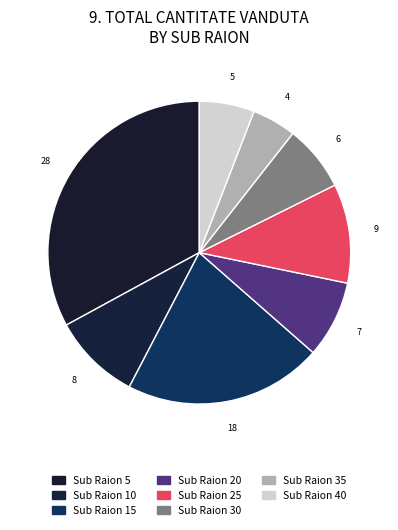

Rank the categories by value from lowest to highest.

35, 40, 30, 20, 10, 25, 15, 5